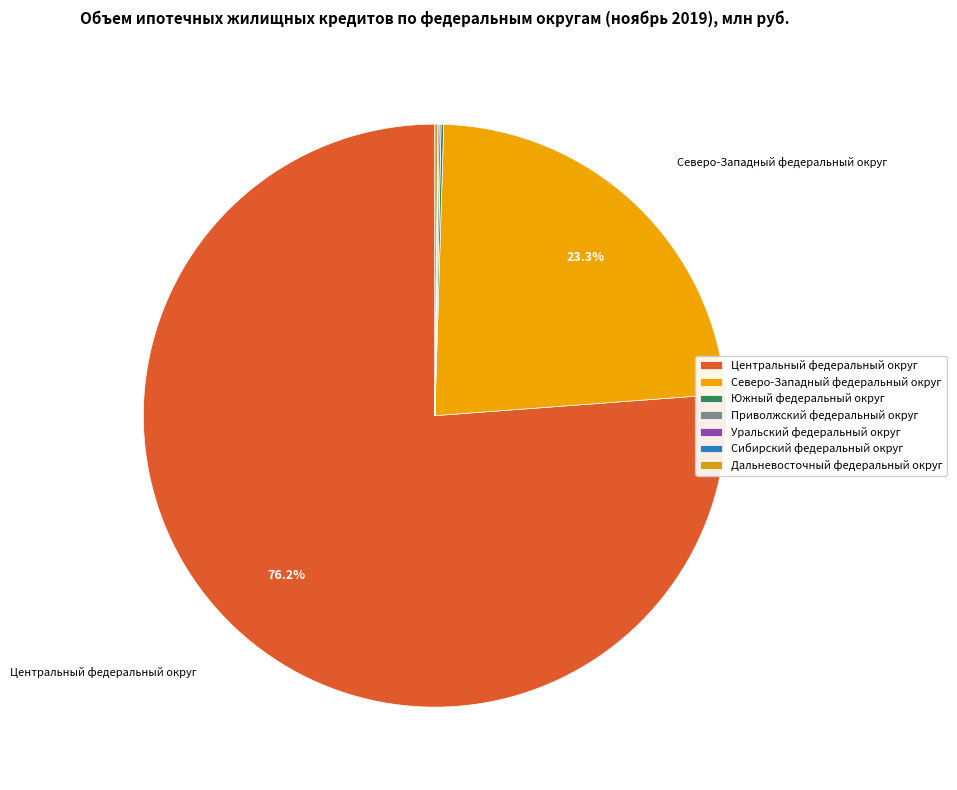

Which slice is the largest?

Центральный федеральный округ